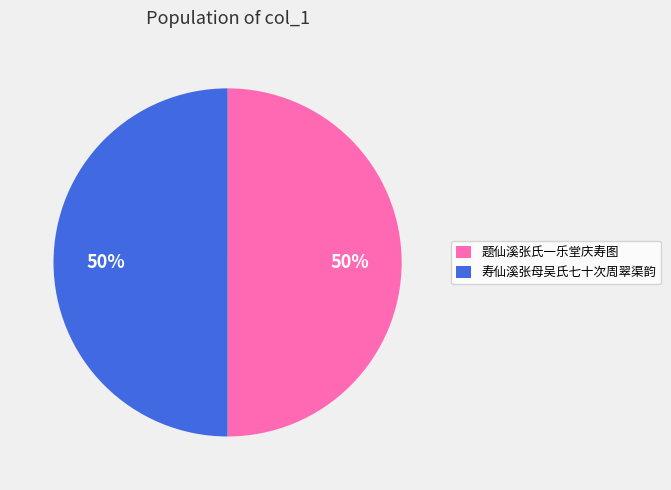

Is it true that 题仙溪张氏一乐堂庆寿图 is 50% of the pie?

True